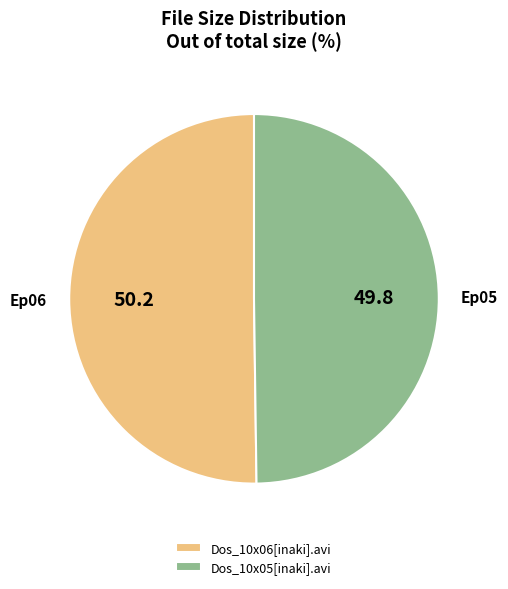

The Dos_10x06[inaki].avi slice represents 57% of the pie. True or false?

False